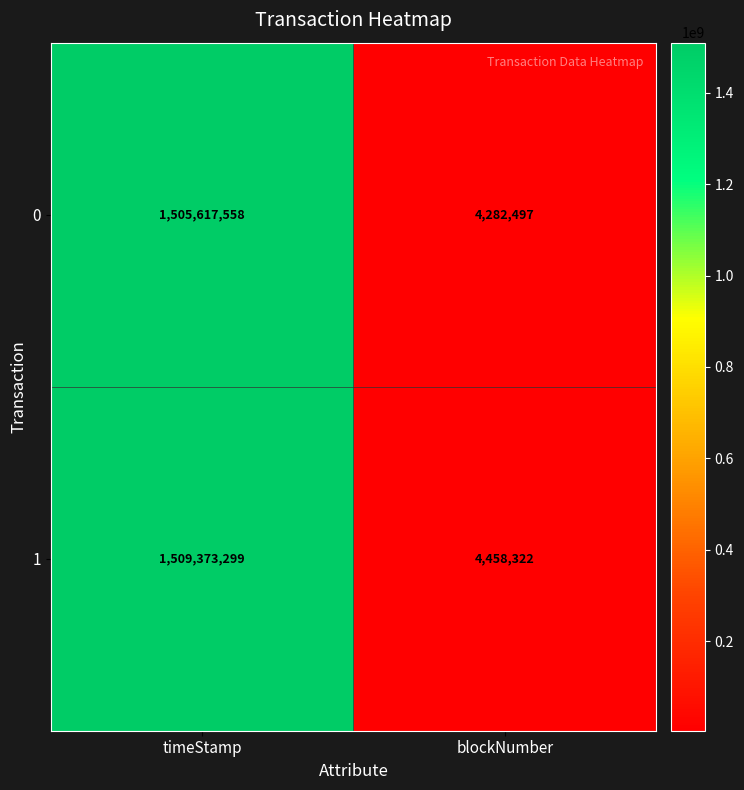

What is the difference between the maximum and minimum values in the 0 series?

1501335061